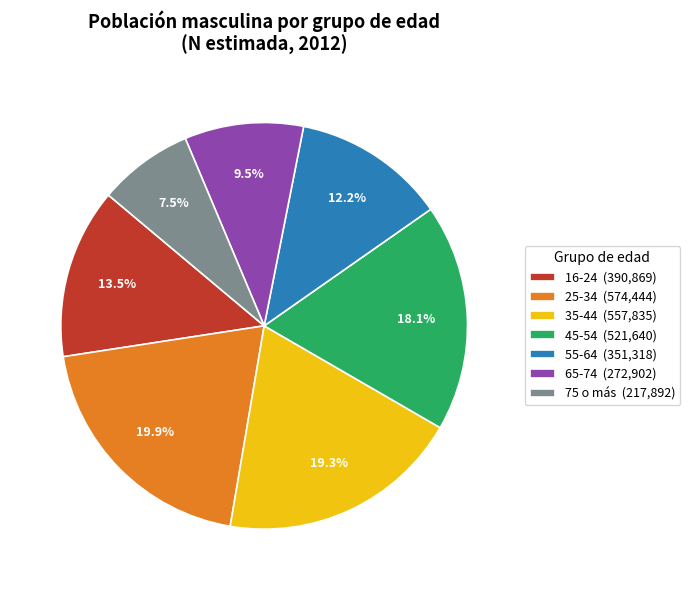

To the nearest percent, what percentage of the pie is 45-54?

18%